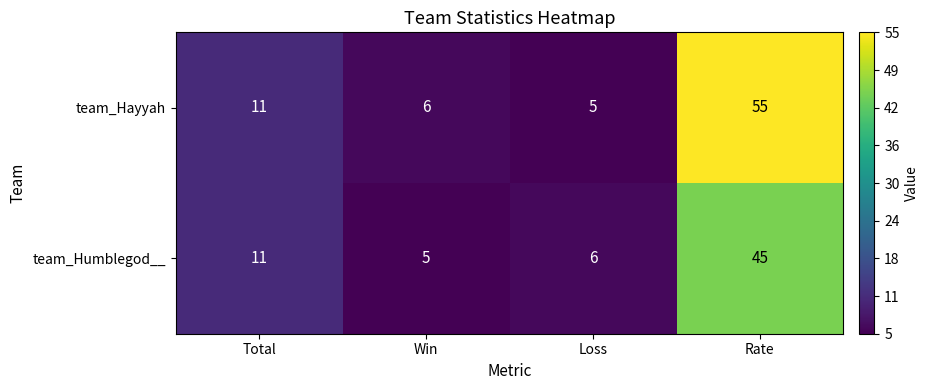

Is it true that team_Humblegod__ equals 2 at Win?

False